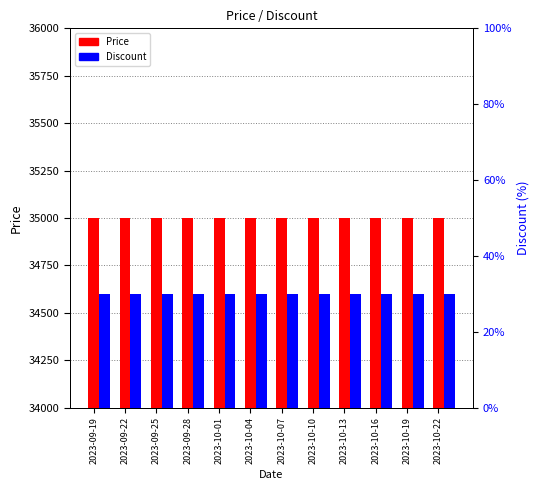

The value of Discount at 2023-10-07 is 50. True or false?

False